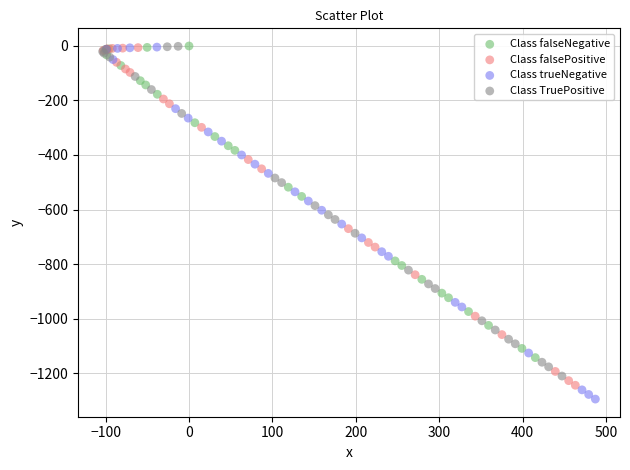

What are all the series names shown in the legend?

Class falseNegative, Class falsePositive, Class trueNegative, Class TruePositive